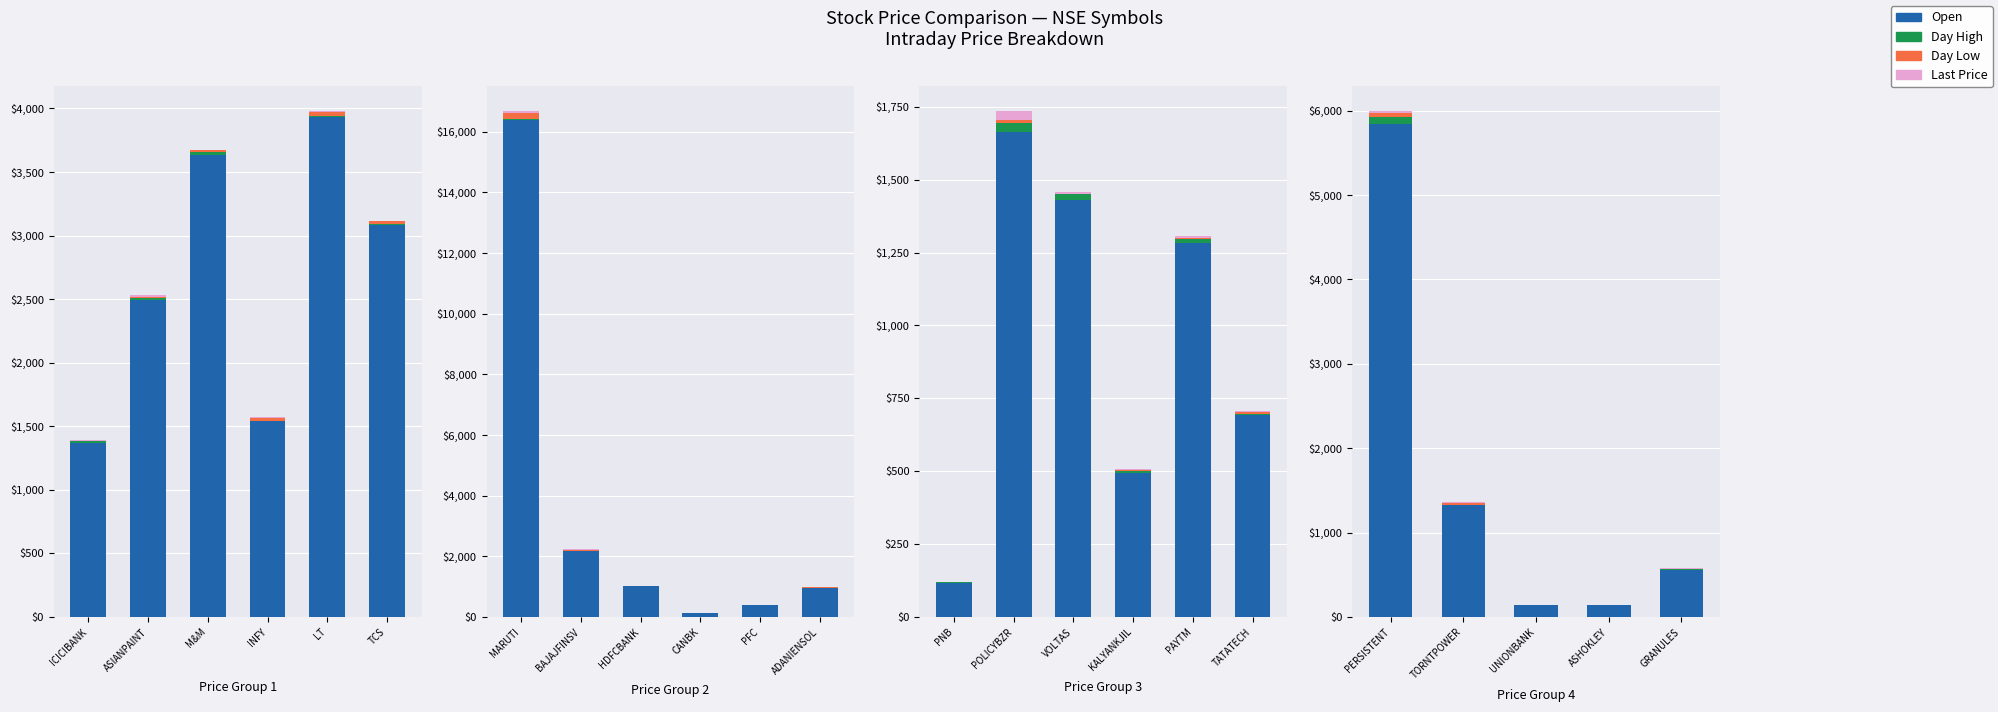

How many groups of bars are there?

6